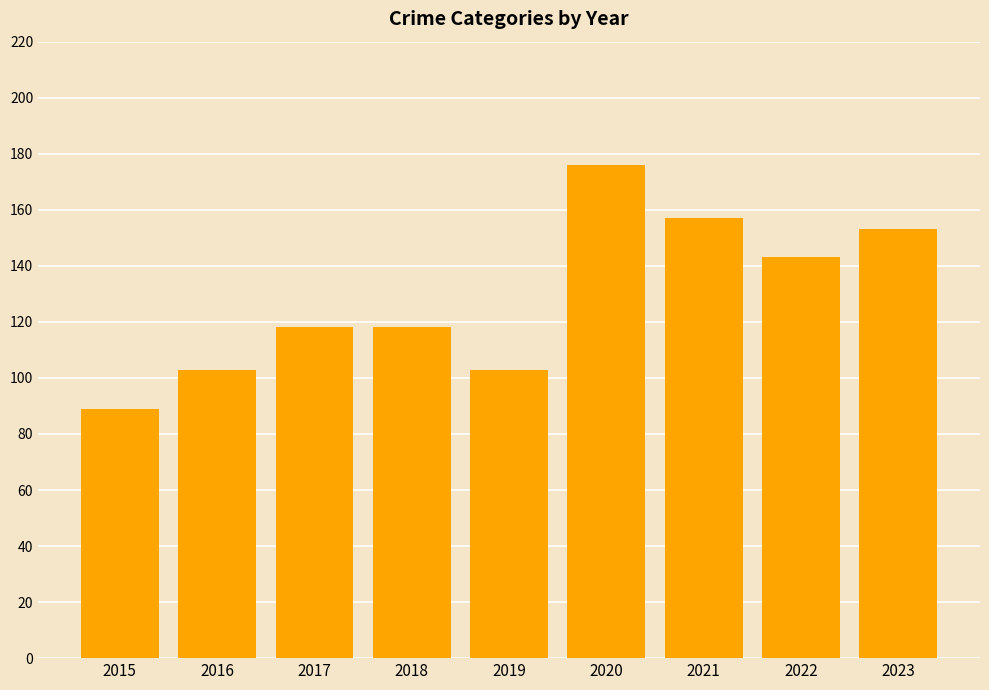

What is the sum of the values at 2015 and 2022?

232